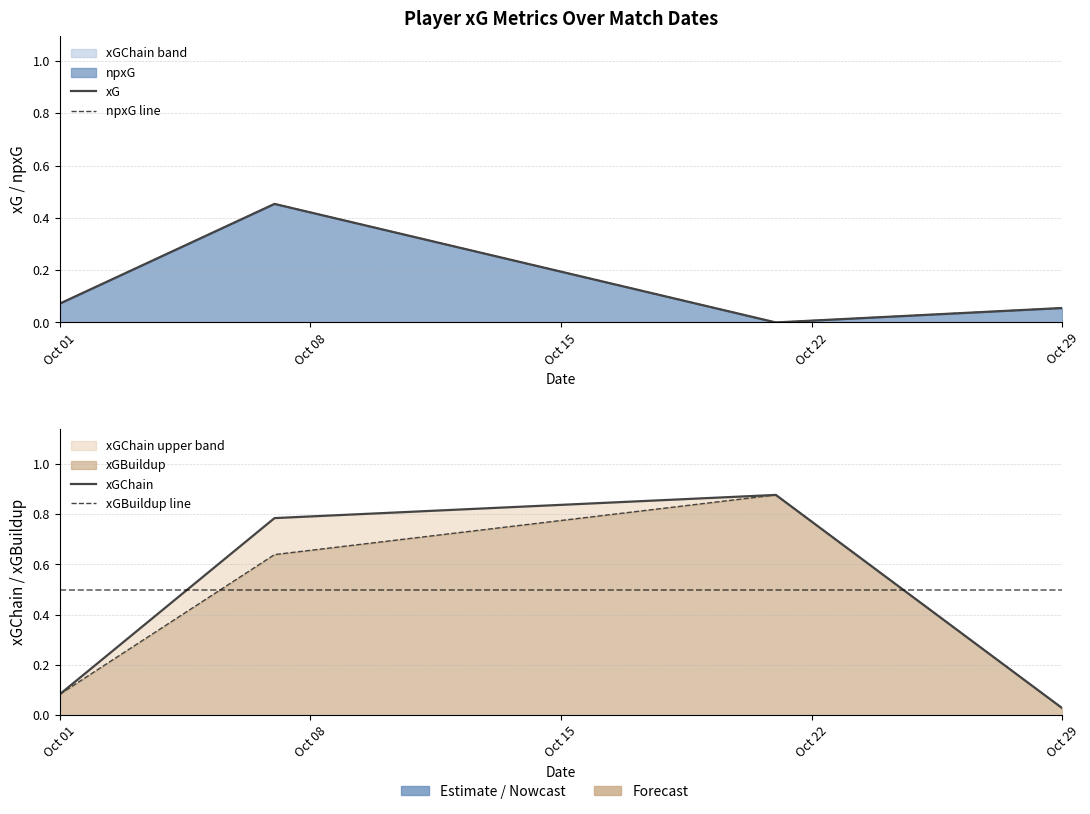

How many interior local valleys does the xG series have?

1